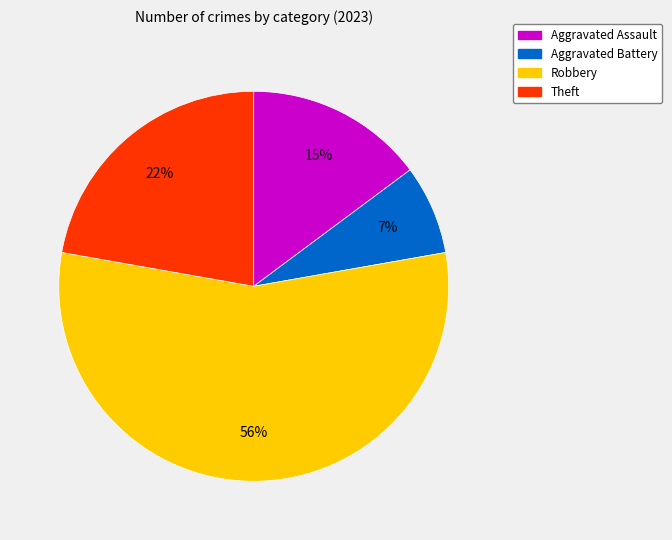

Which slice is the largest?

Robbery